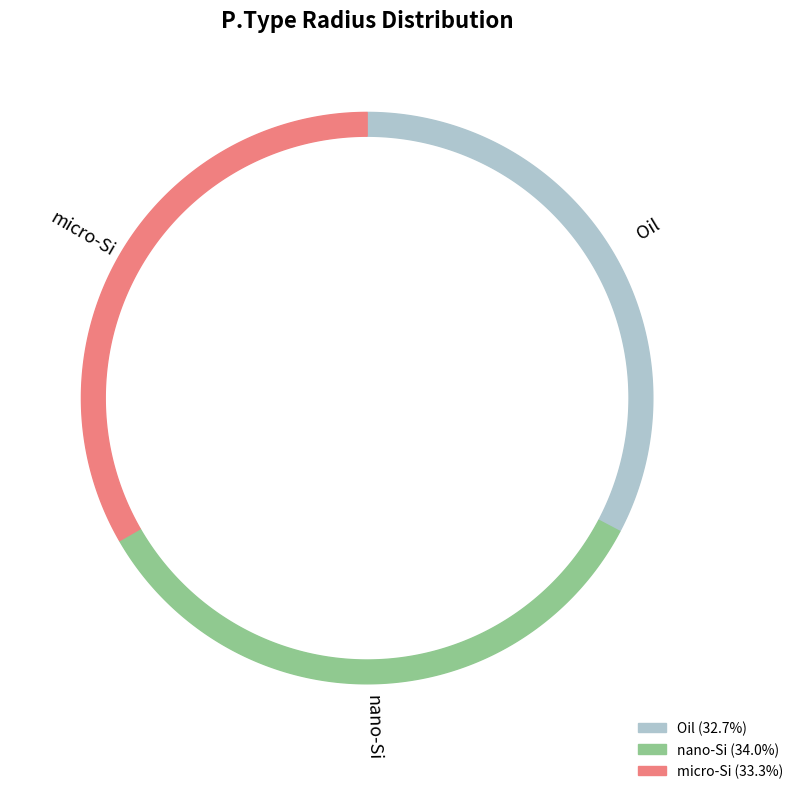

To the nearest percent, what is the difference between the largest and smallest slice percentages?

1%